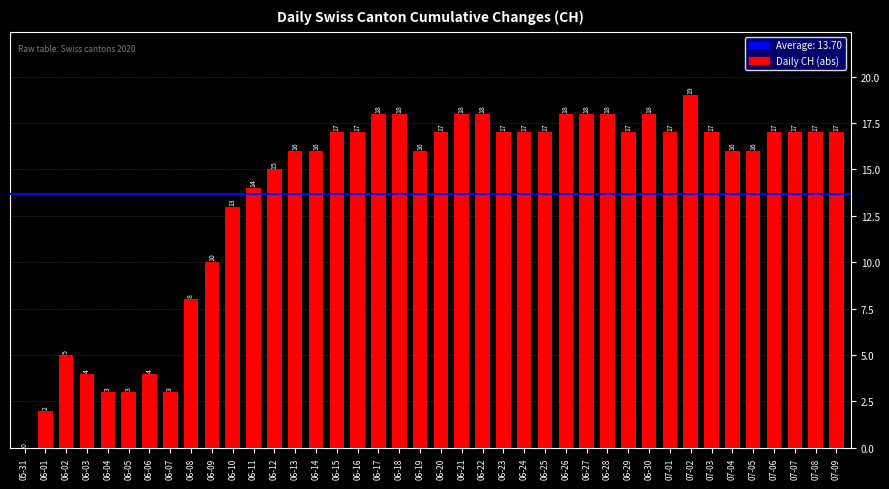

What is the sum of all values?

548